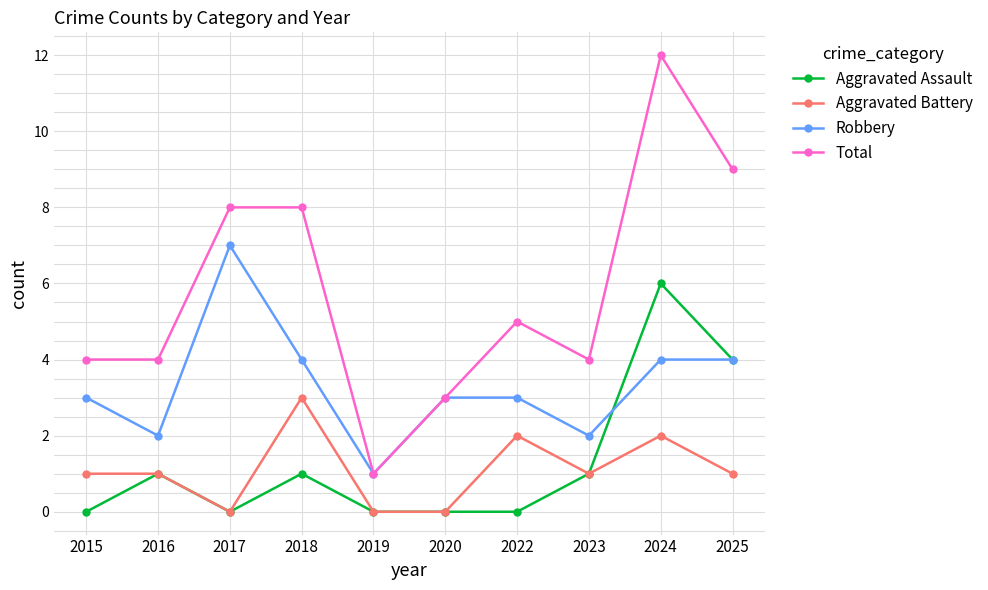

What is the total value across all series at 2022?

10